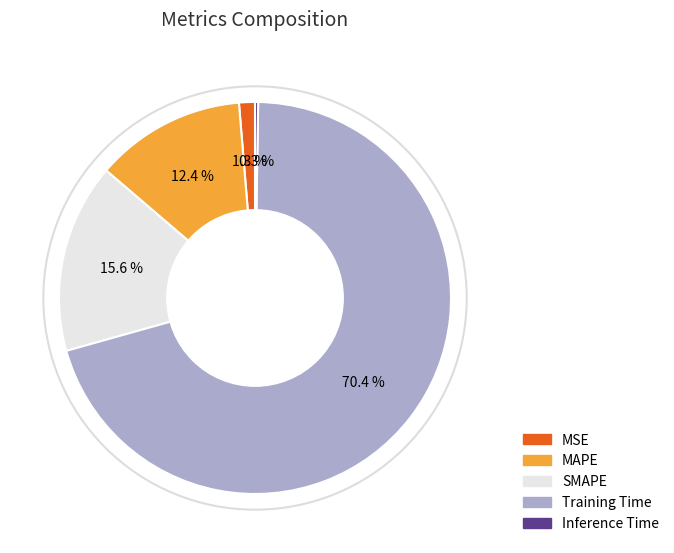

What portion of the pie excludes Training Time?

29.6%